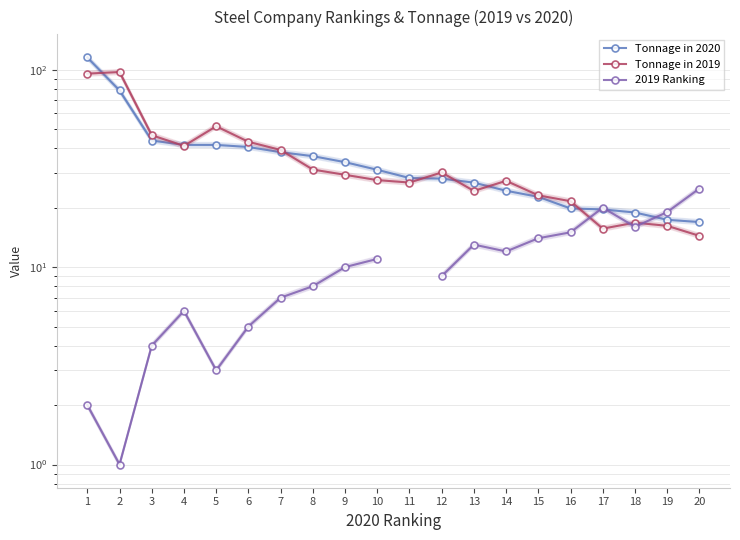

True or false: Tonnage in 2019 has a value of 54.9 at 4.

False